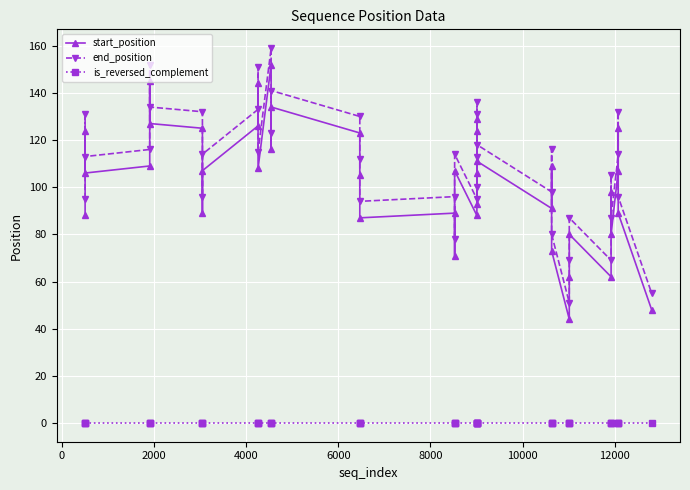

How many interior local peaks does the start_position series have?

13